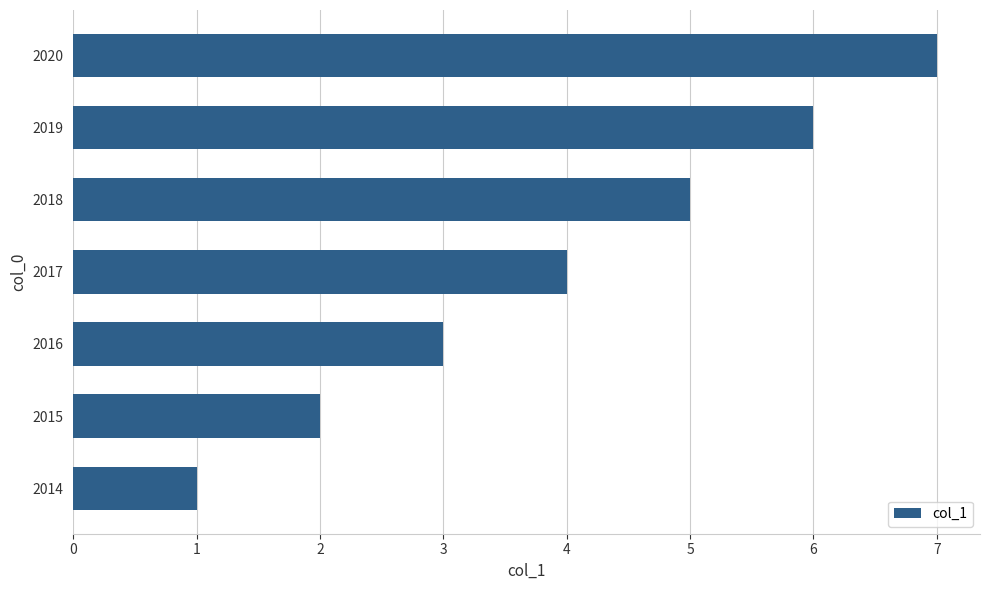

What is the sum of all values?

28